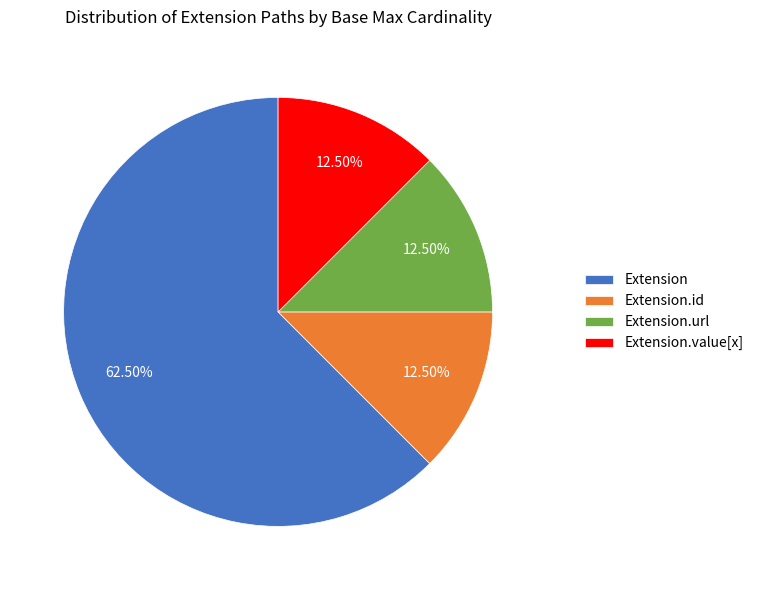

Which category has the biggest portion of the pie?

Extension